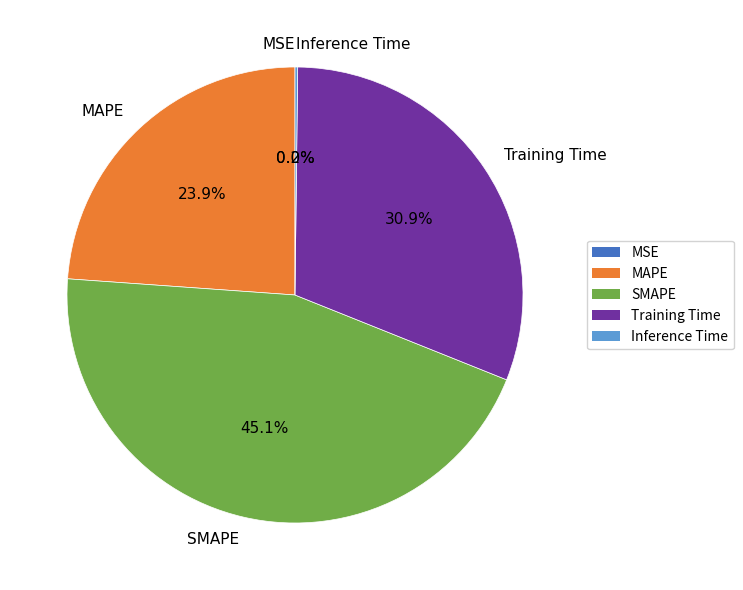

Approximately how many times larger is the value at Training Time compared to MAPE?

1.3